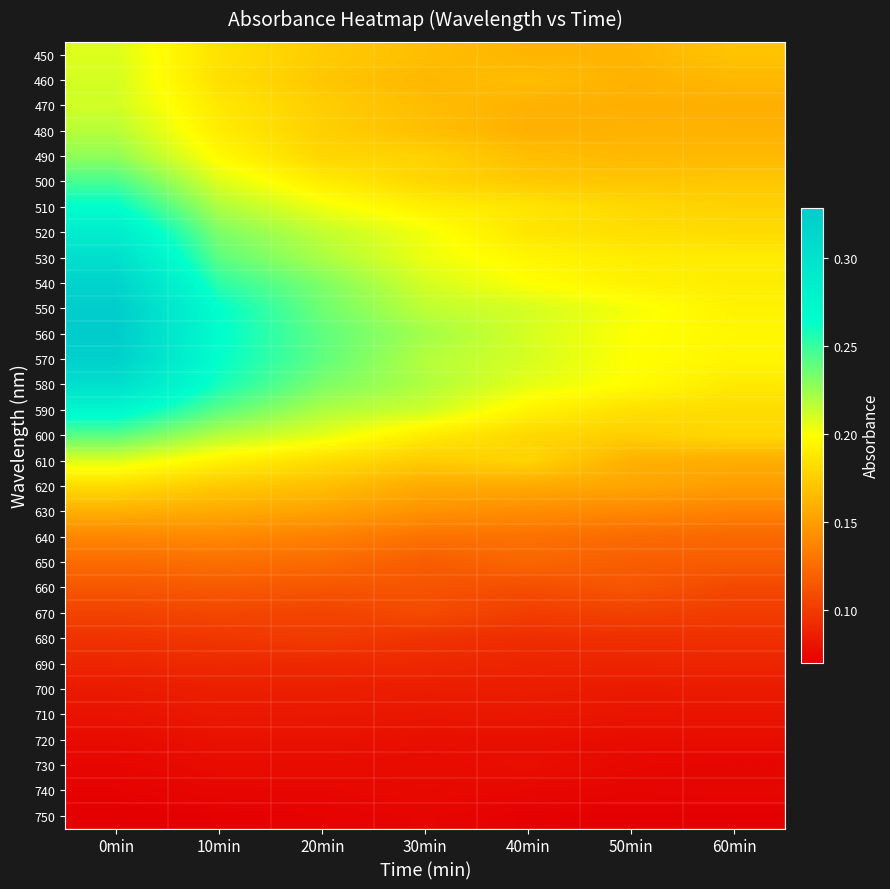

Which label corresponds to the largest value in the chart?

0min